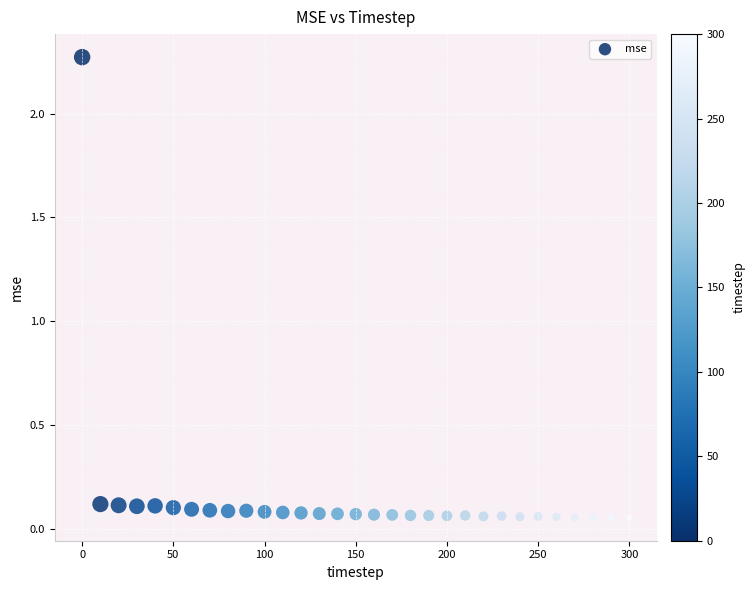

What is the range of X values (max minus min)?

300.0